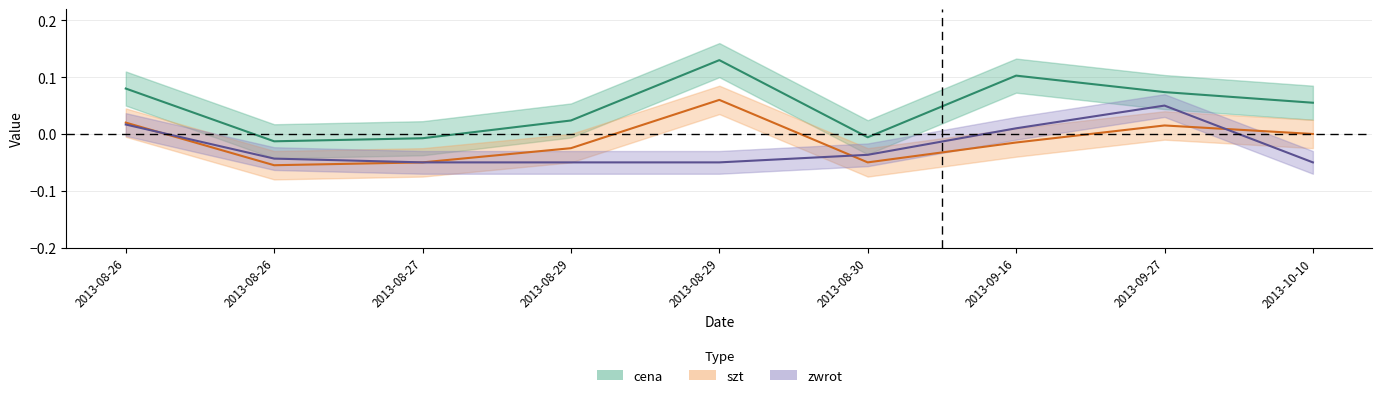

After their last crossing, which series has the higher values: zwrot or szt?

szt